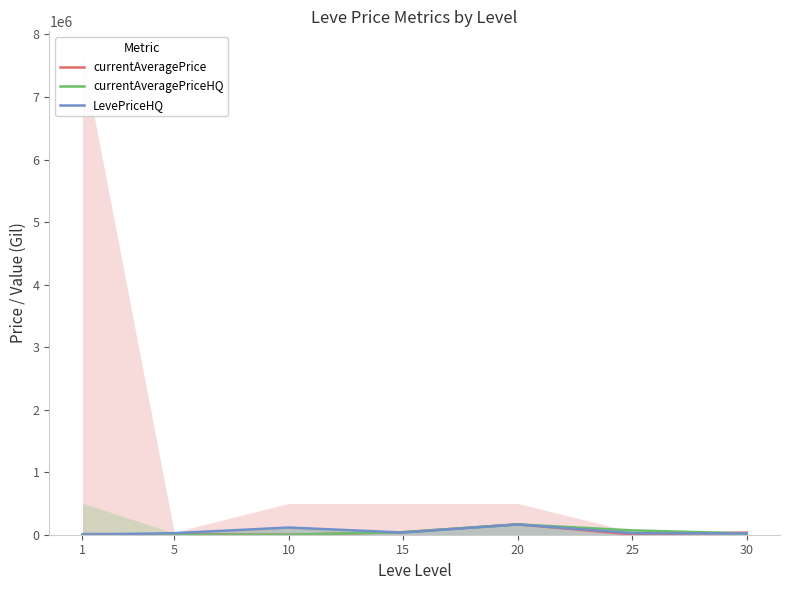

Where is the first local maximum for LevePriceHQ?

10